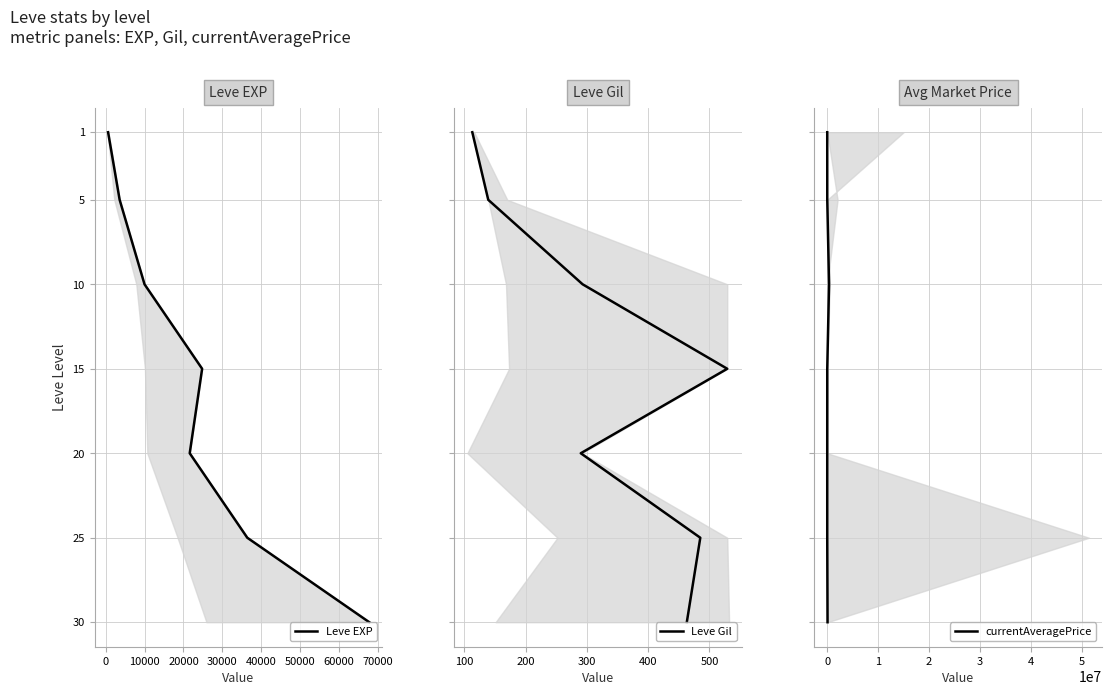

Which series has the largest total across all categories?

Leve EXP